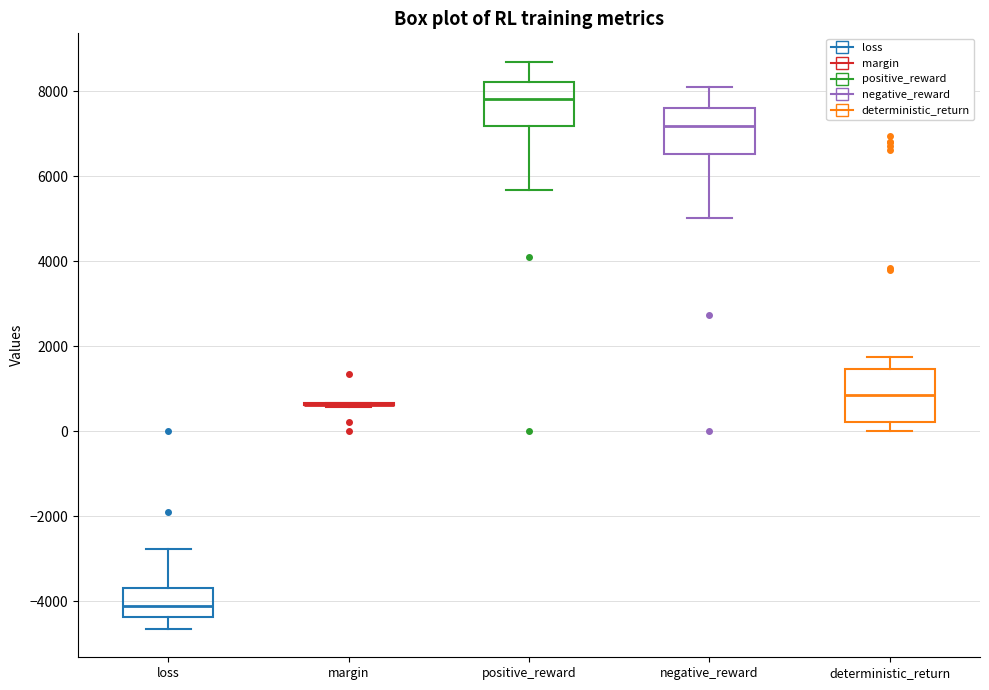

Where is the upper edge of the box for loss on the y-axis? The values are not printed on the chart, so give them approximately, as read against the axis.

-3600